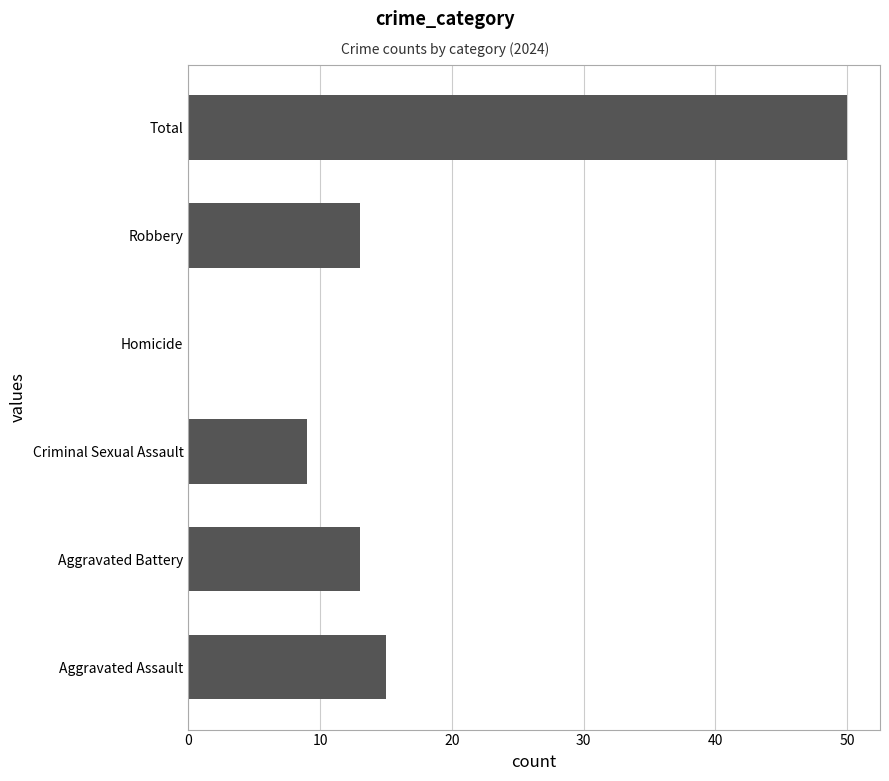

What is the sum of all values?

100